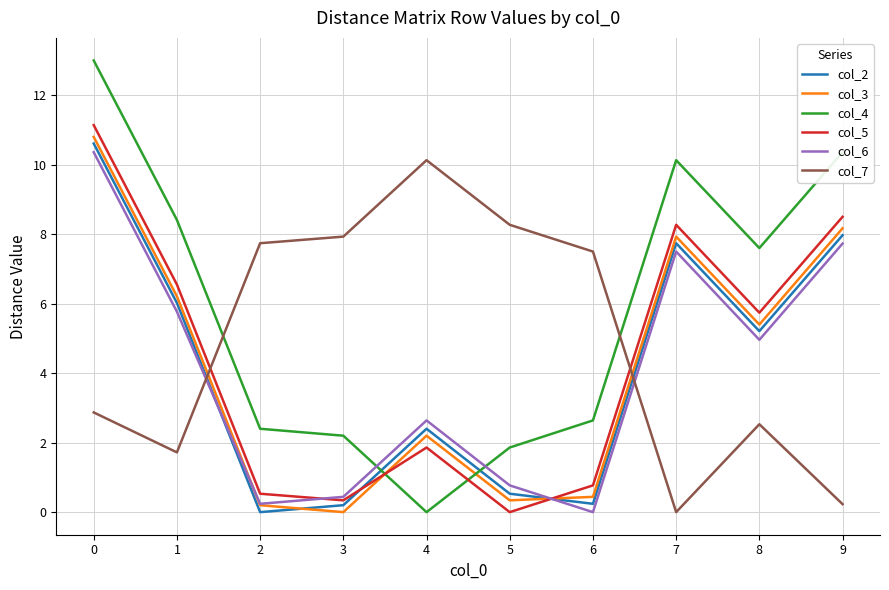

The col_6 series shows 3.6 at 4. True or false?

False